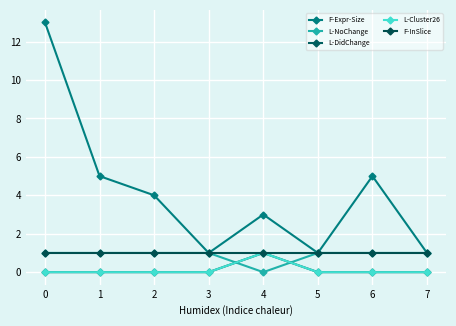

Where is the first local maximum for L-DidChange?

4